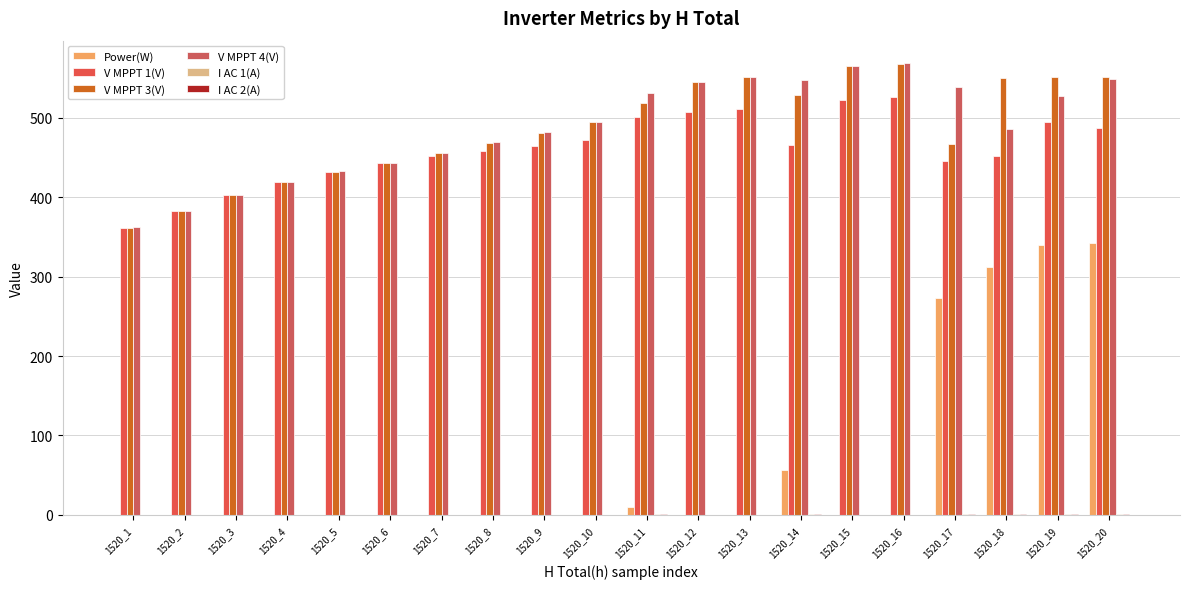

What is the average value of the I AC 1(A) series?

0.3